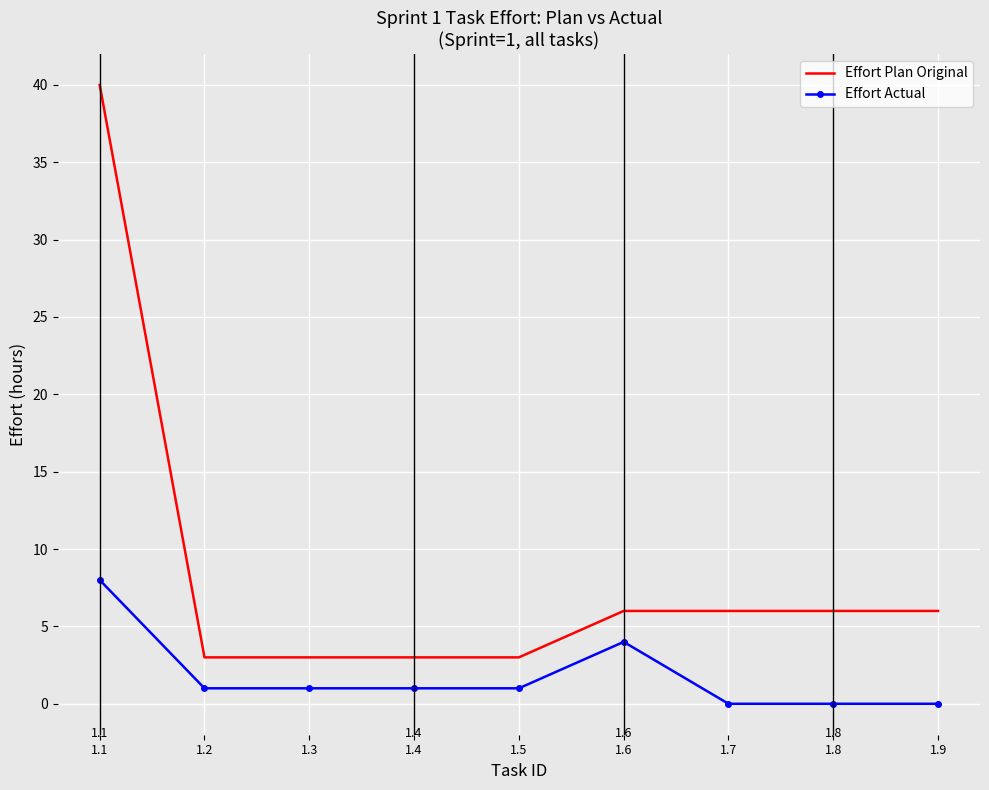

What is the difference between the second highest and second lowest values in the Effort Plan Original series?

3